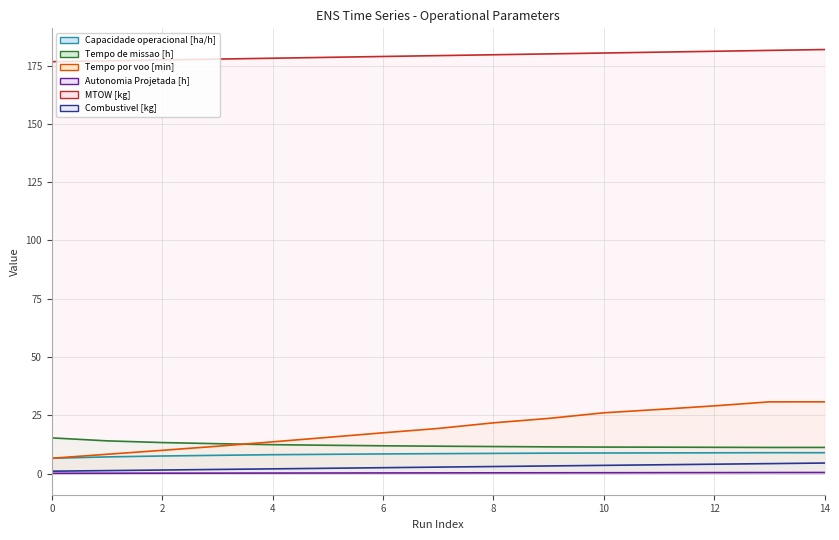

Rank the series at 8 from lowest to highest value.

Autonomia Projetada [h] (line), Combustivel [kg] (line), Capacidade operacional [ha/h] (line), Tempo de missao [h] (line), Tempo por voo [min] (line), MTOW [kg] (line)